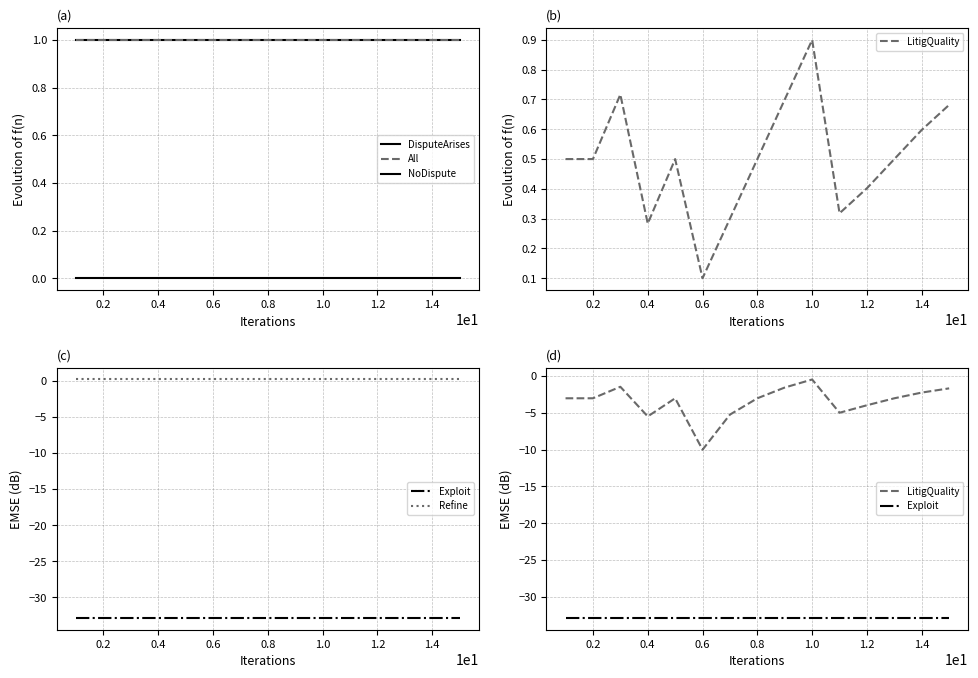

True or false: Exploit and NoDispute cross at least once.

False